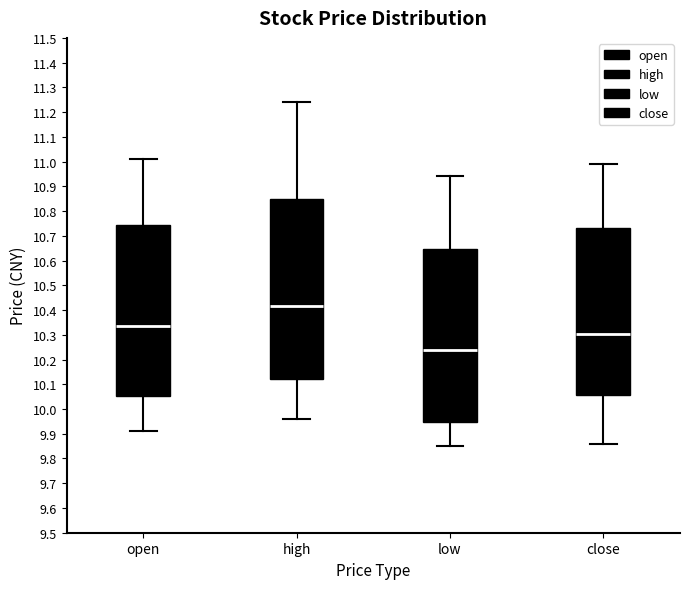

Reading left to right, transcribe this box plot: for each box, give where its median line is, the range the box spans, and where its two whiskers end, as read against the y-axis. The values are not printed on the chart, so give them approximately, as read against the axis.

open: median 10.34, box 10.05 to 10.75, whiskers 9.91 to 11.01
high: median 10.42, box 10.12 to 10.85, whiskers 9.96 to 11.24
low: median 10.24, box 9.95 to 10.65, whiskers 9.85 to 10.94
close: median 10.31, box 10.06 to 10.73, whiskers 9.86 to 10.99